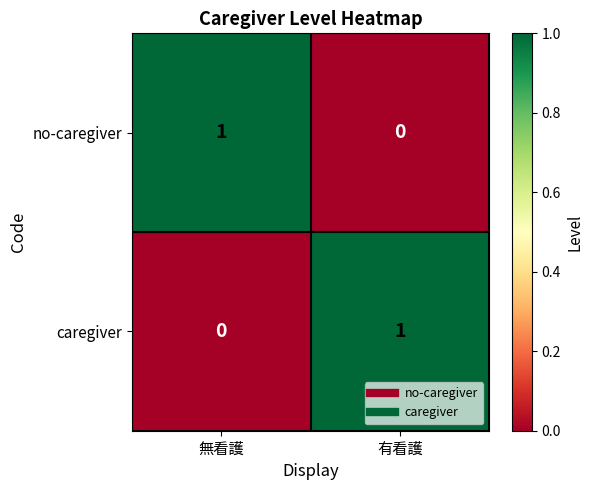

Reading left to right, what are all the values shown in this chart?

no-caregiver: 1	0
caregiver: 0	1